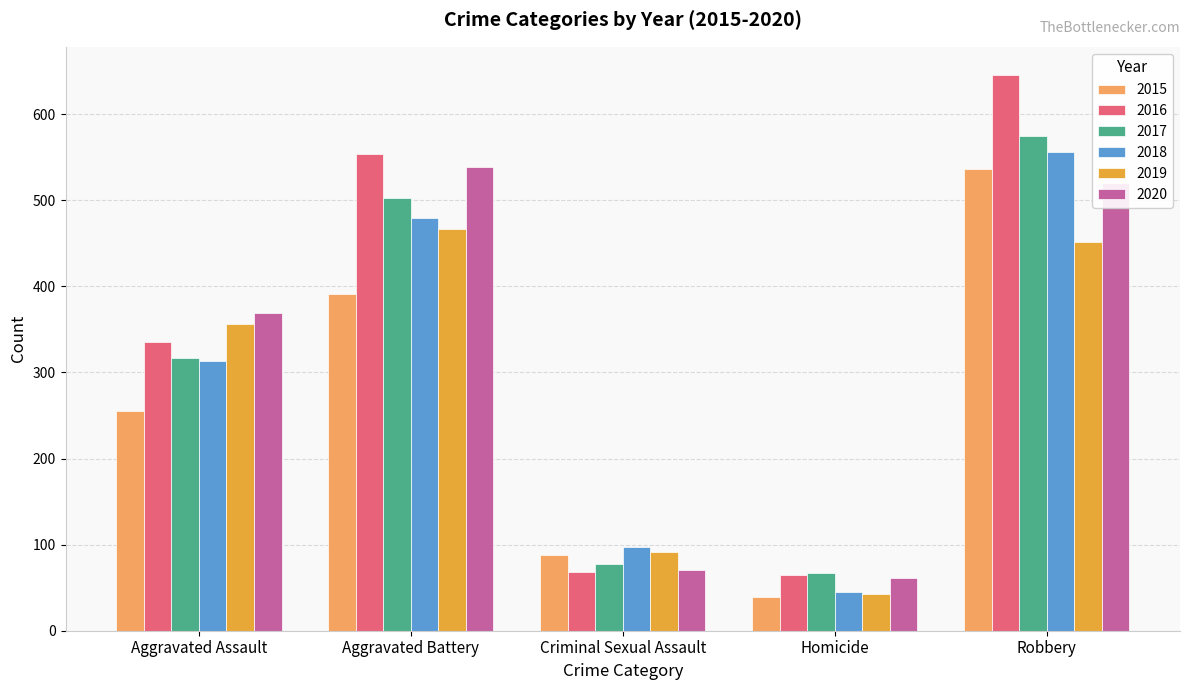

Between Aggravated Assault and Criminal Sexual Assault, which series saw the biggest shift?

2020